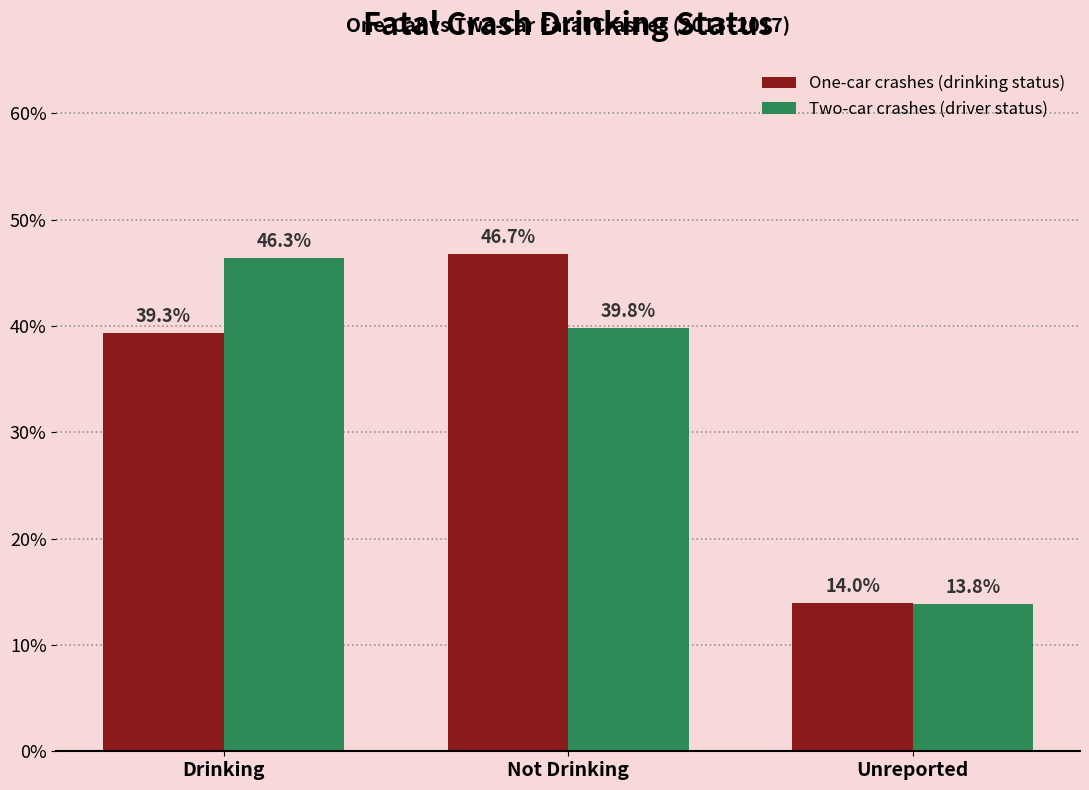

Does the chart contain stacked bars?

No